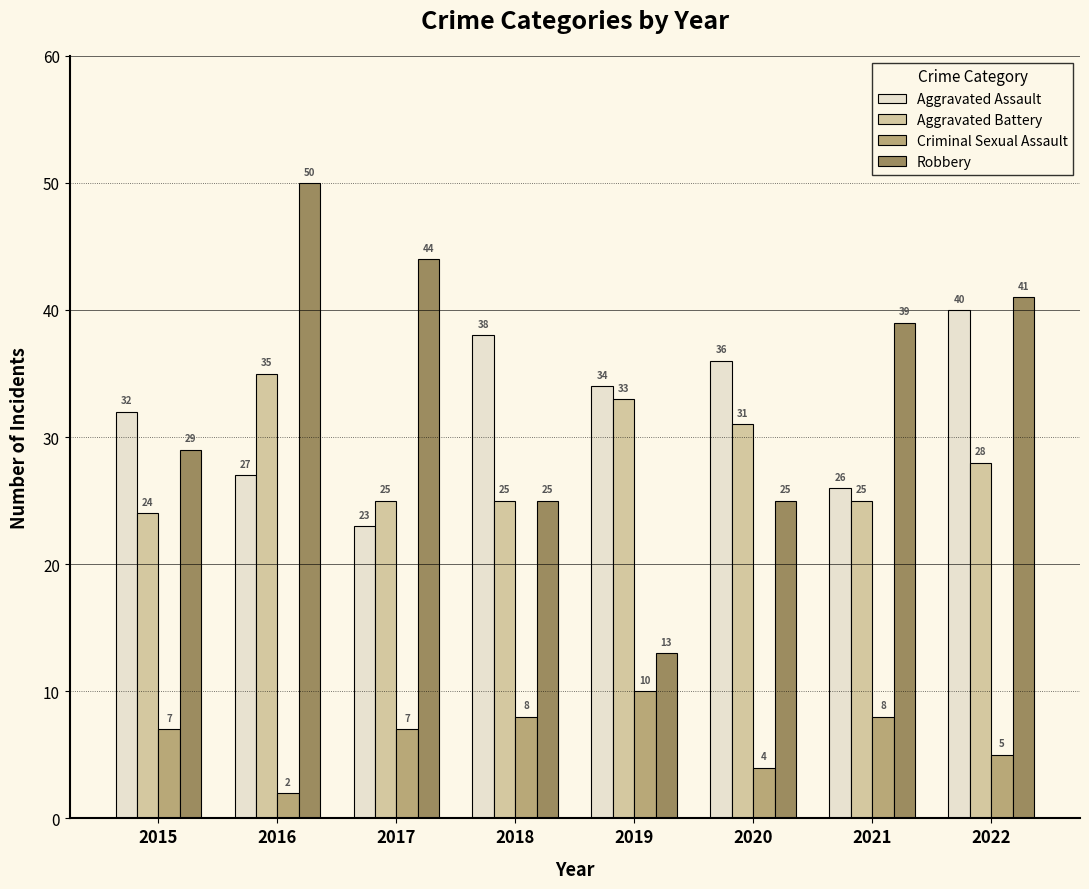

What is the spread (max minus min) of values at 2017?

37